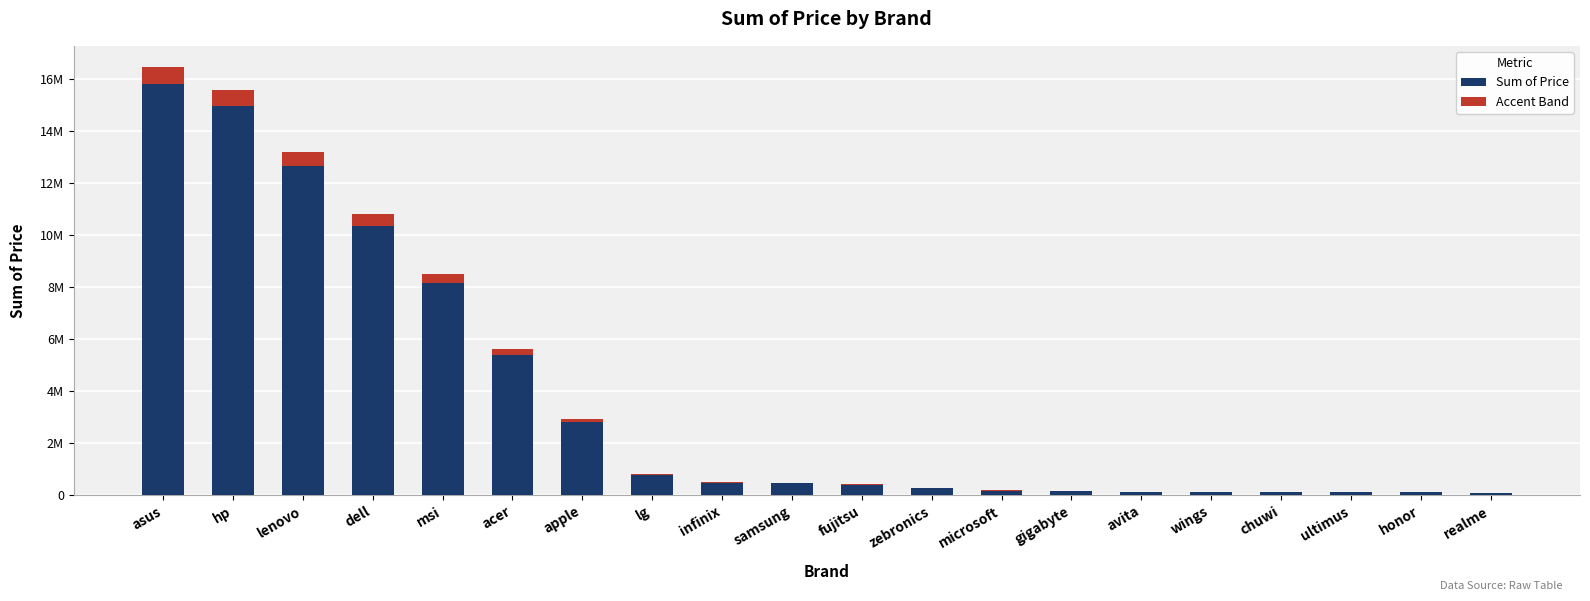

Rank the categories by value from lowest to highest.

realme, honor, ultimus, chuwi, wings, avita, gigabyte, microsoft, zebronics, fujitsu, samsung, infinix, lg, apple, acer, msi, dell, lenovo, hp, asus